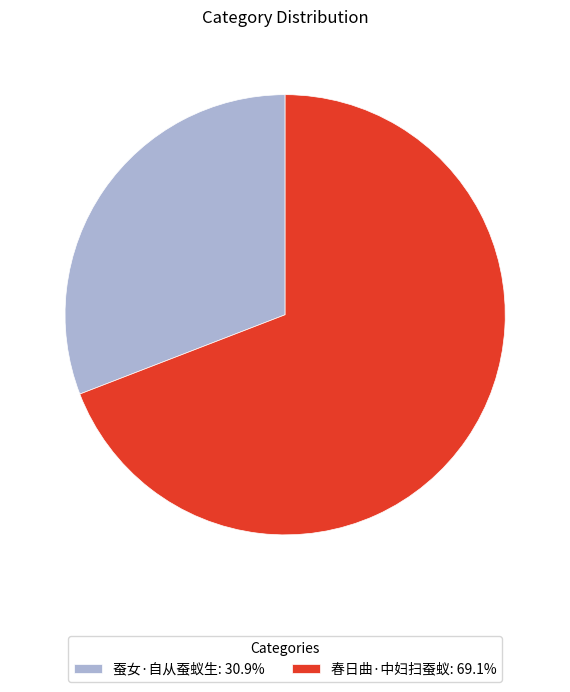

What is the ratio of the value at 春日曲·中妇扫蚕蚁: 69.1% to the value at 蚕女·自从蚕蚁生: 30.9%?

2.2